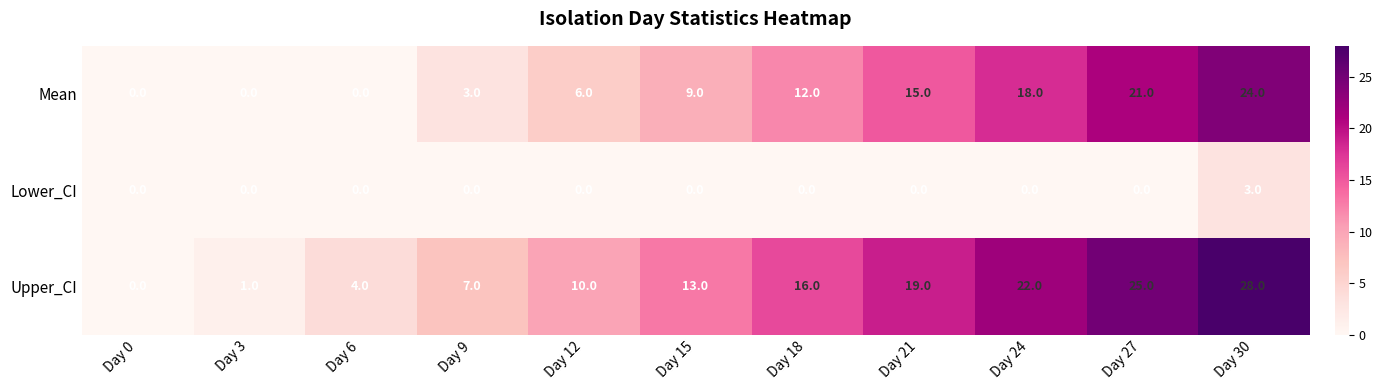

What is the highest value of the Mean series?

24